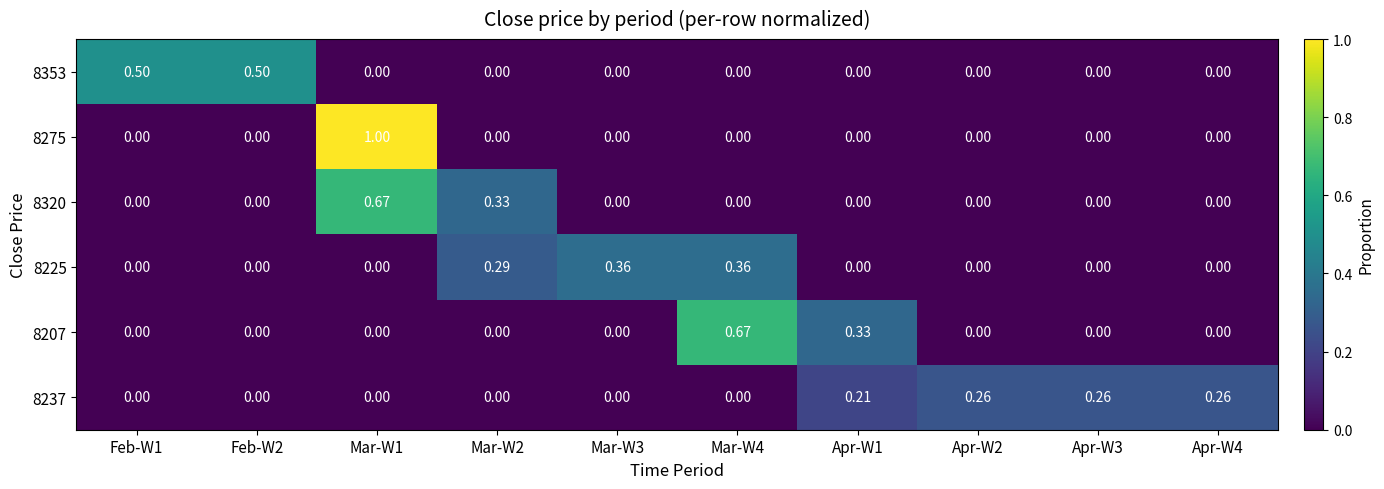

Reading left to right, what are all the values shown in this chart?

8353: Feb-W1=0.5	Feb-W2=0.5	Mar-W1=0.0	Mar-W2=0.0	Mar-W3=0.0	Mar-W4=0.0	Apr-W1=0.0	Apr-W2=0.0	Apr-W3=0.0	Apr-W4=0.0
8275: Feb-W1=0.0	Feb-W2=0.0	Mar-W1=1.0	Mar-W2=0.0	Mar-W3=0.0	Mar-W4=0.0	Apr-W1=0.0	Apr-W2=0.0	Apr-W3=0.0	Apr-W4=0.0
8320: Feb-W1=0.0	Feb-W2=0.0	Mar-W1=0.7	Mar-W2=0.3	Mar-W3=0.0	Mar-W4=0.0	Apr-W1=0.0	Apr-W2=0.0	Apr-W3=0.0	Apr-W4=0.0
8225: Feb-W1=0.0	Feb-W2=0.0	Mar-W1=0.0	Mar-W2=0.3	Mar-W3=0.4	Mar-W4=0.4	Apr-W1=0.0	Apr-W2=0.0	Apr-W3=0.0	Apr-W4=0.0
8207: Feb-W1=0.0	Feb-W2=0.0	Mar-W1=0.0	Mar-W2=0.0	Mar-W3=0.0	Mar-W4=0.7	Apr-W1=0.3	Apr-W2=0.0	Apr-W3=0.0	Apr-W4=0.0
8237: Feb-W1=0.0	Feb-W2=0.0	Mar-W1=0.0	Mar-W2=0.0	Mar-W3=0.0	Mar-W4=0.0	Apr-W1=0.2	Apr-W2=0.3	Apr-W3=0.3	Apr-W4=0.3